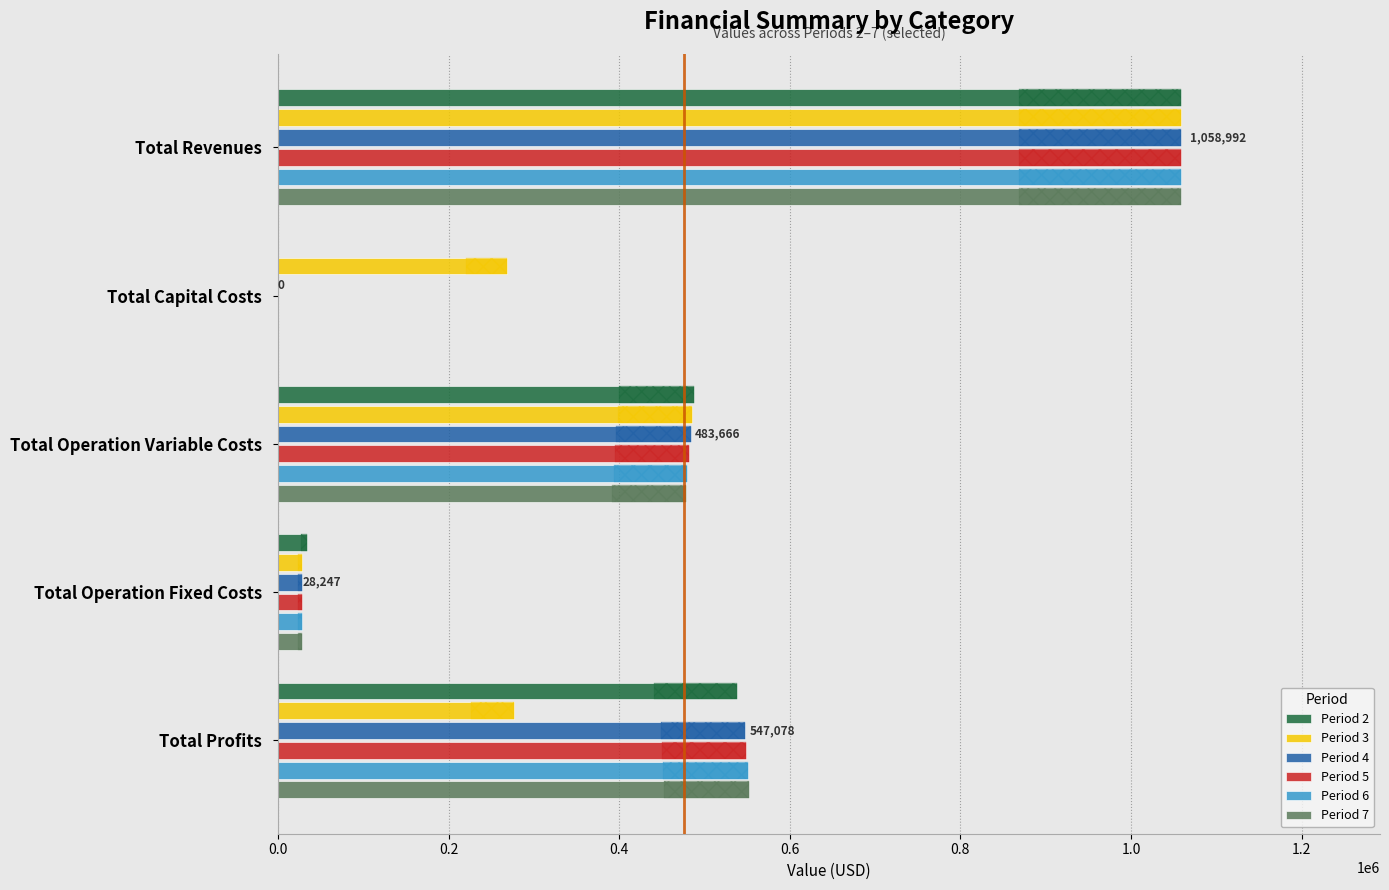

What are all the series names shown in the legend?

Period 2, Period 3, Period 4, Period 5, Period 6, Period 7